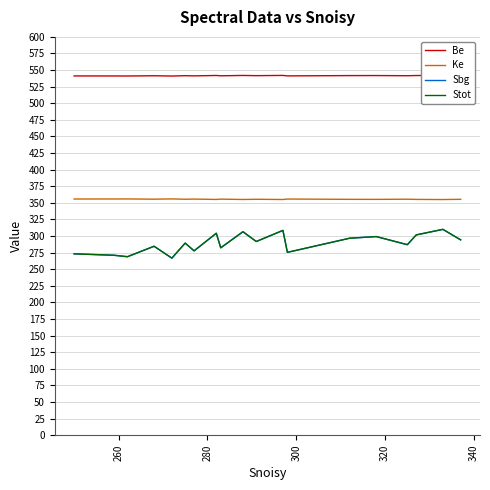

Which category has the lowest value in the Sbg series?

320